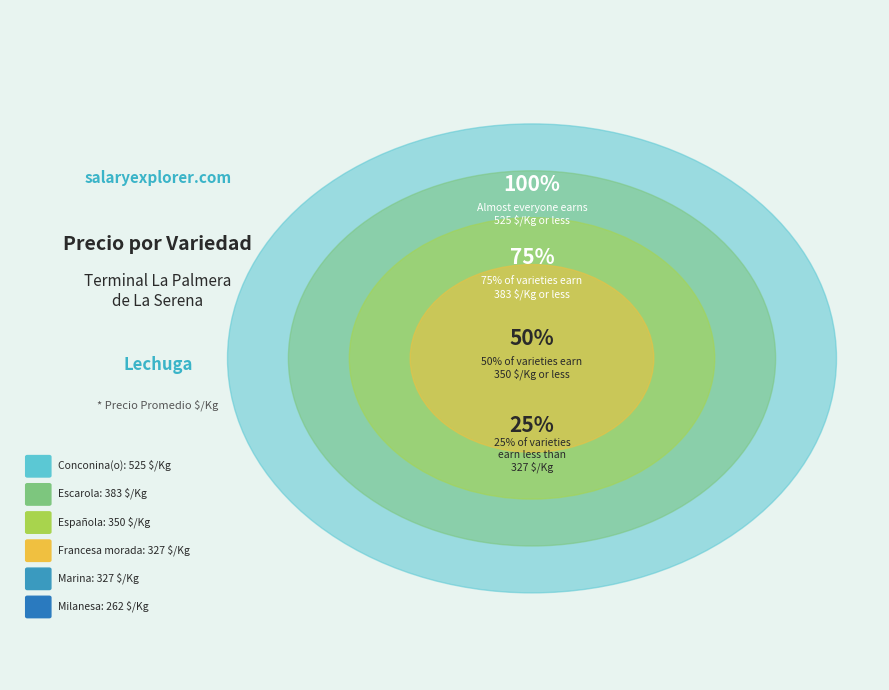

How many segments does this pie chart have?

6